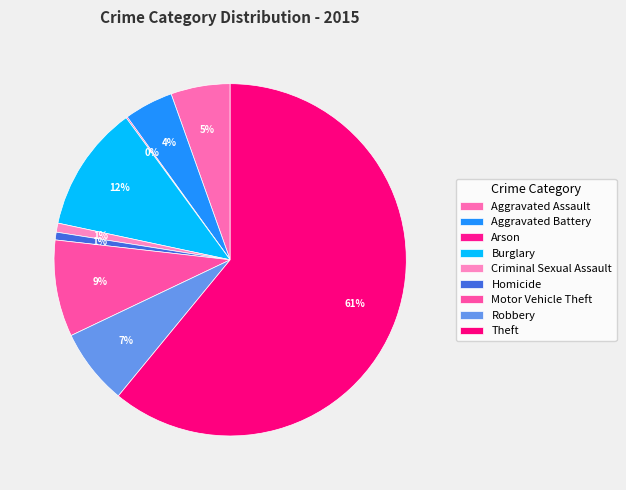

Which category accounts for the majority?

Theft